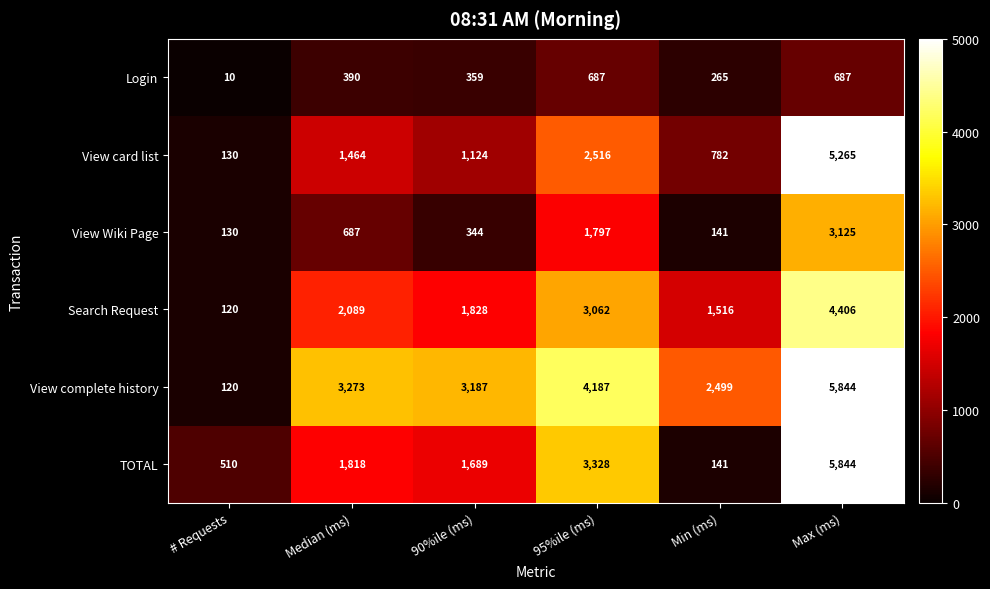

How many distinct data groups are displayed?

6